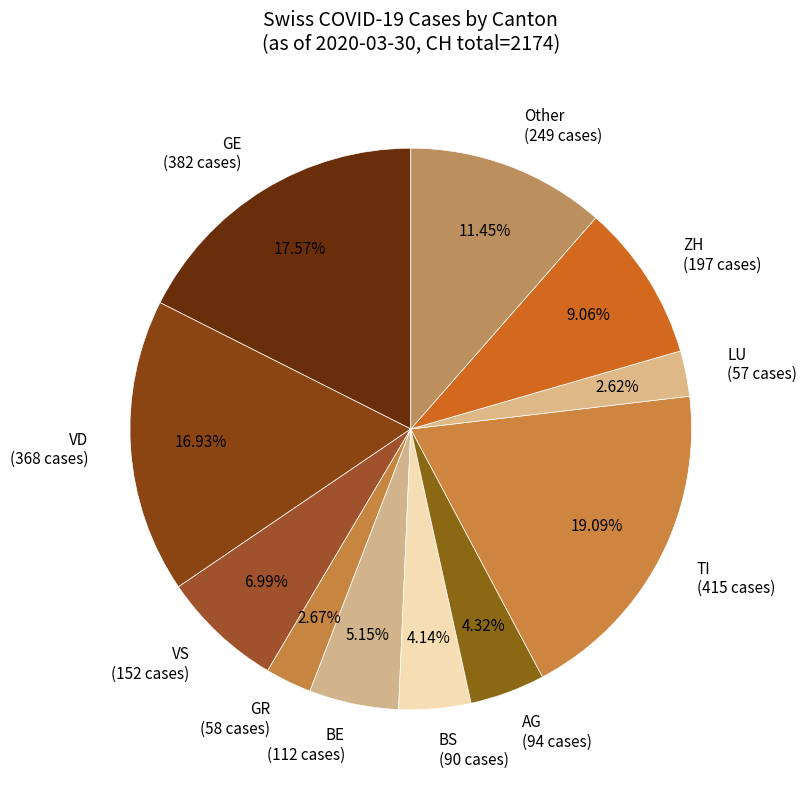

What is the ratio of the value at BE (112 cases) to the value at VS (152 cases)?

0.7